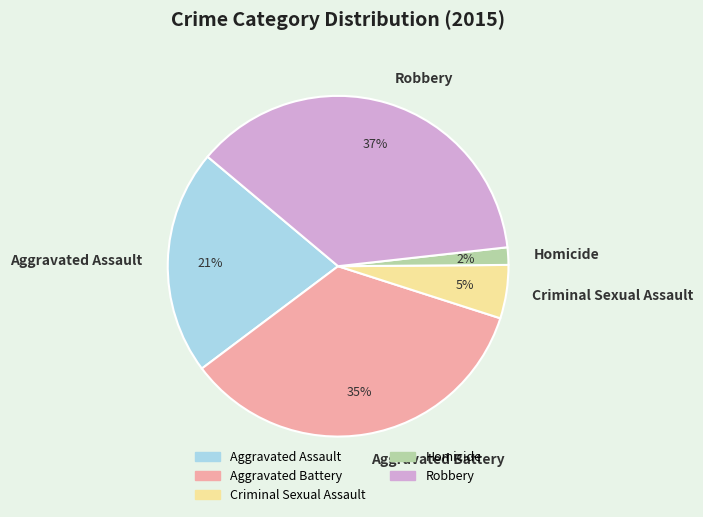

To the nearest percent, what is the average slice percentage?

20%